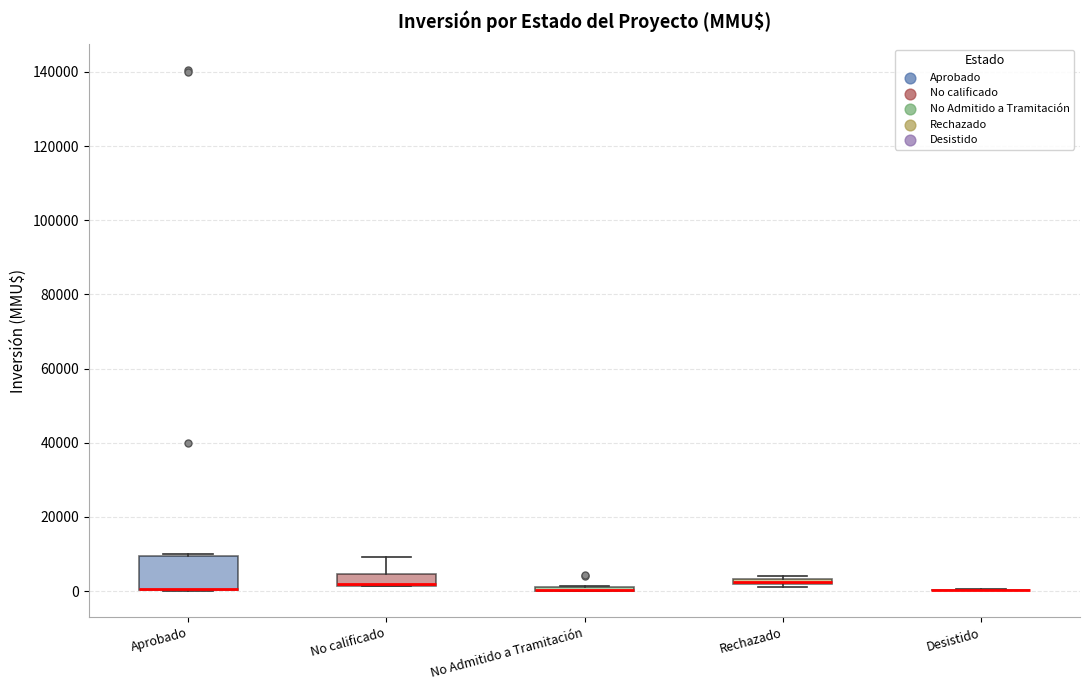

Comparing the boxes themselves (not the whiskers), which one is the tallest?

Aprobado